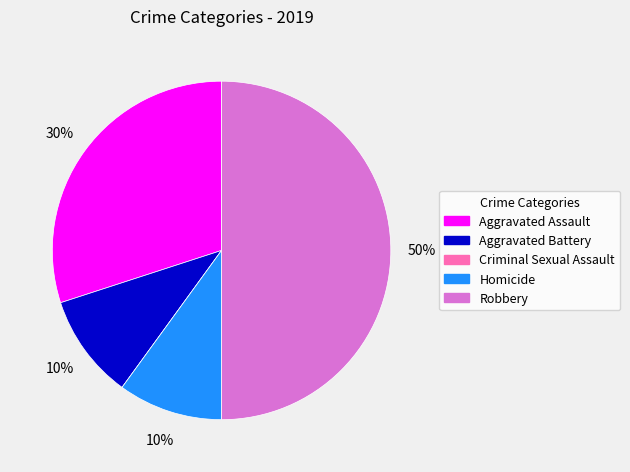

Which has a higher value, Homicide or Robbery?

Robbery